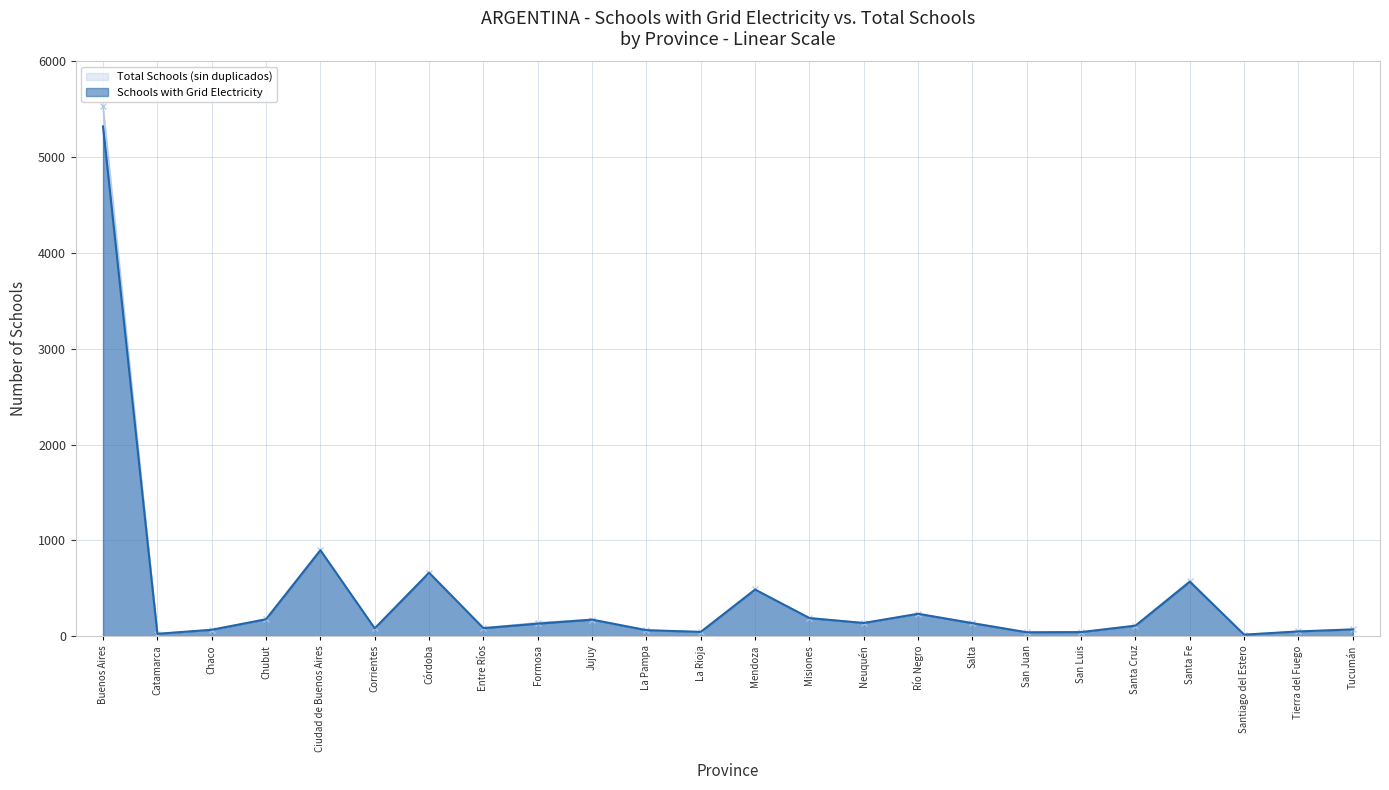

Rank the series at Misiones from lowest to highest value.

Schools with Grid Electricity, Total Schools (sin duplicados)